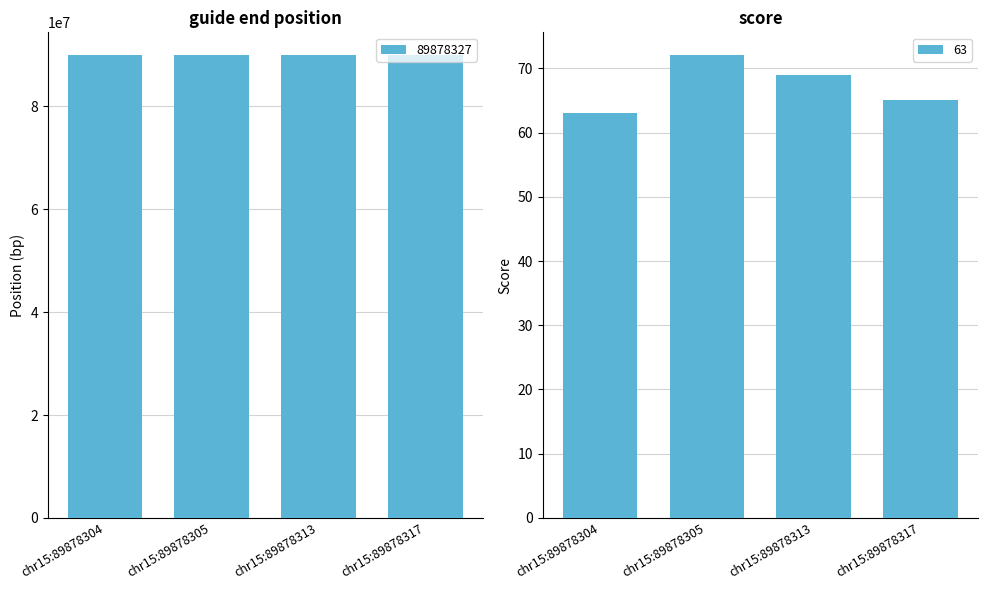

How many data points in 89878327 are less than 89878336?

2